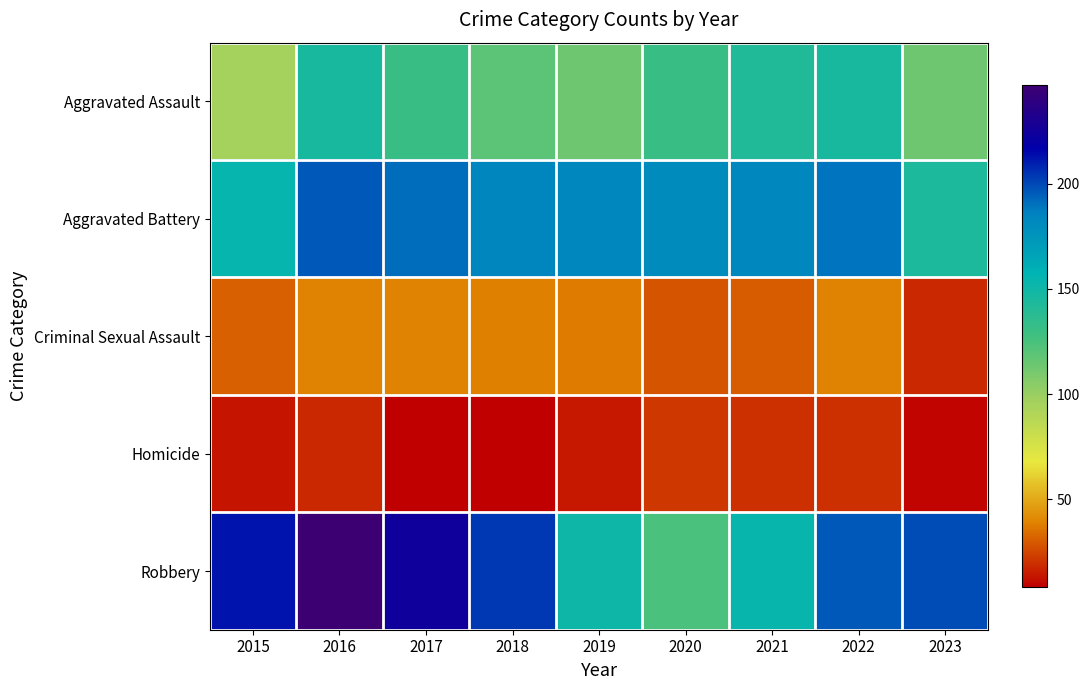

Which series has the widest spread of values?

Robbery